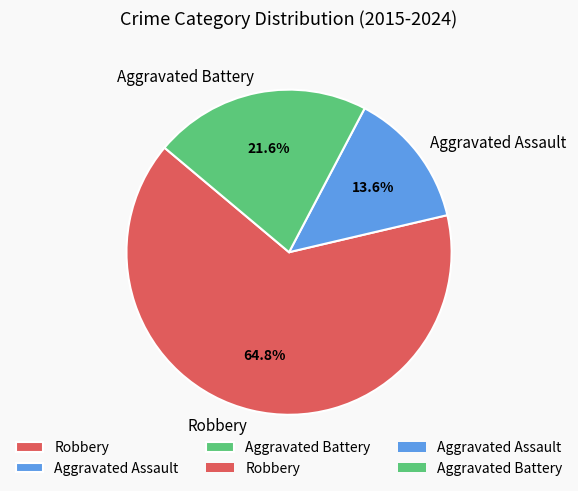

Count the number of slices in the pie.

3